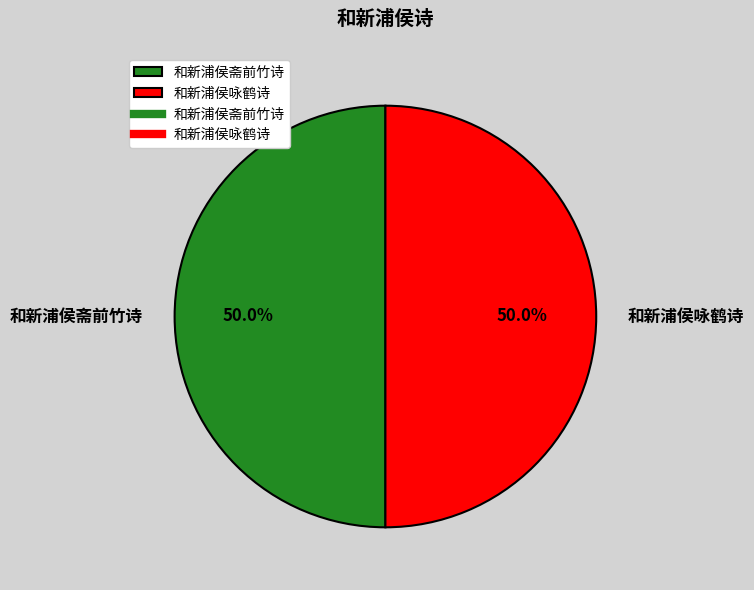

To the nearest percent, what percentage of the pie is 和新浦侯斋前竹诗?

50%